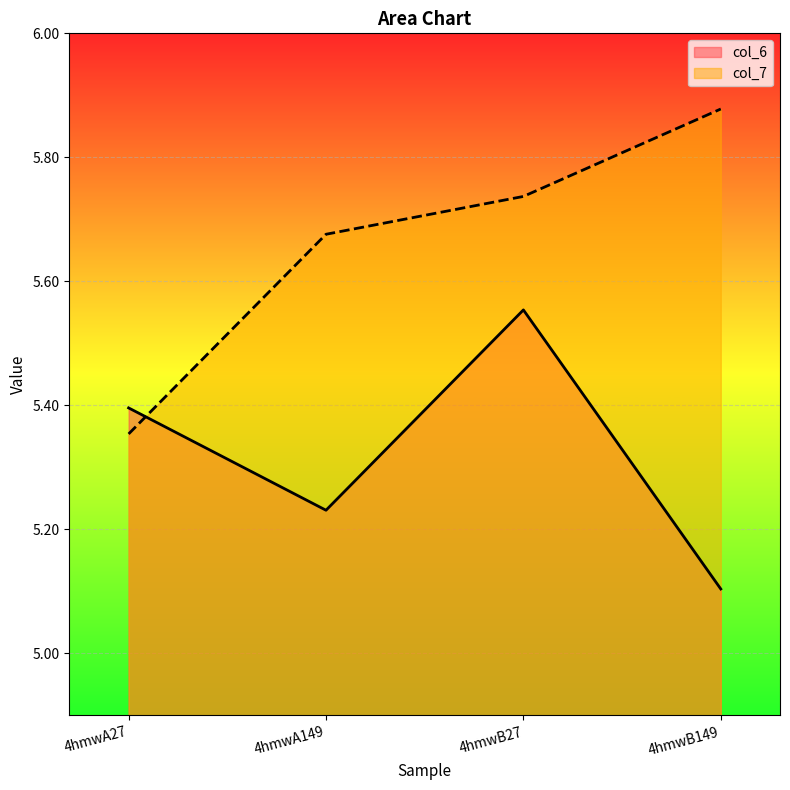

Does the chart display data point markers on the line(s)?

No